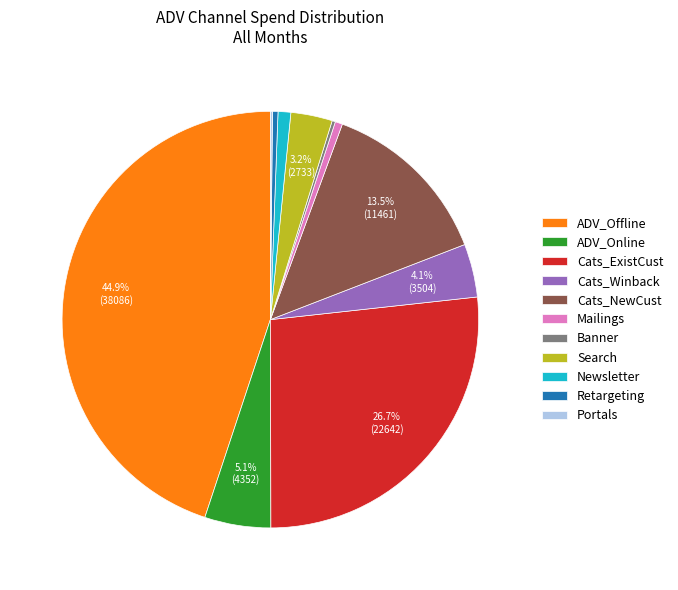

Which category has the biggest portion of the pie?

ADV_Offline